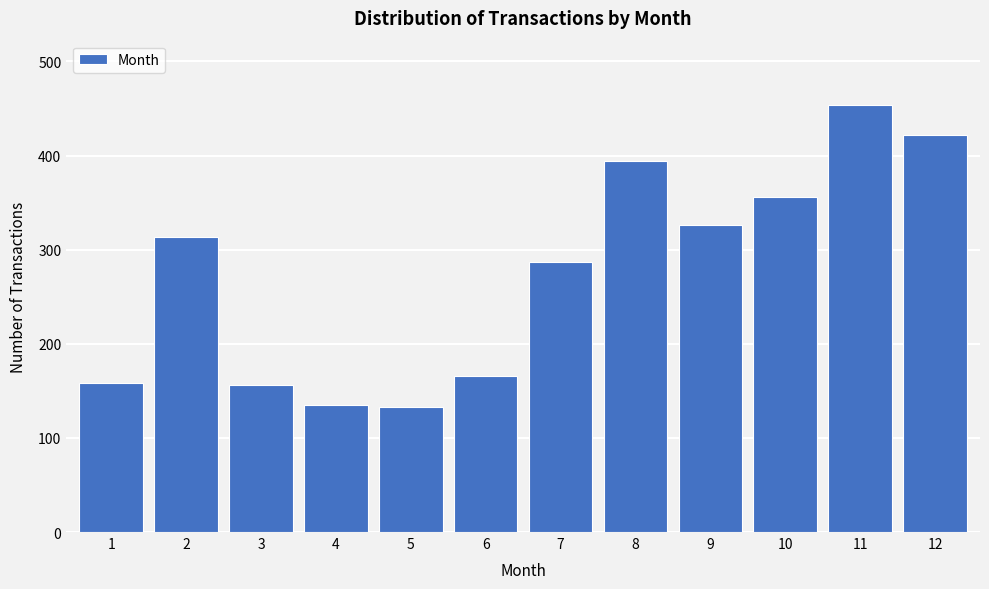

What is the value of the 8th bar from the left?

394